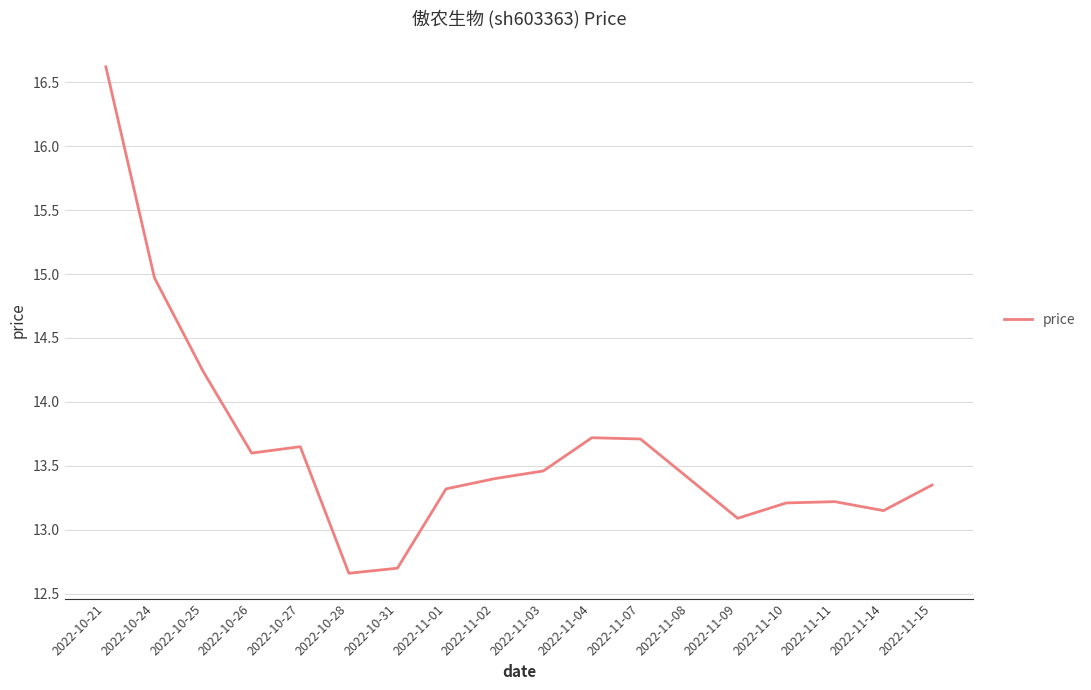

What is the change in value from 2022-11-04 to 2022-11-10?

-0.5